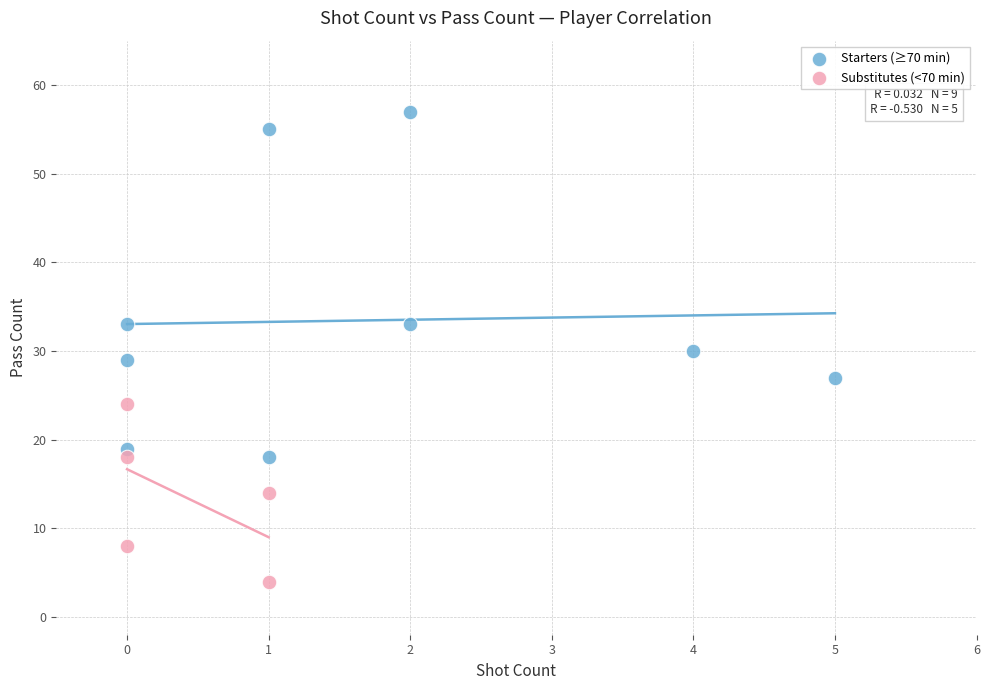

Which series reaches the maximum Y coordinate?

Starters (≥70 min)